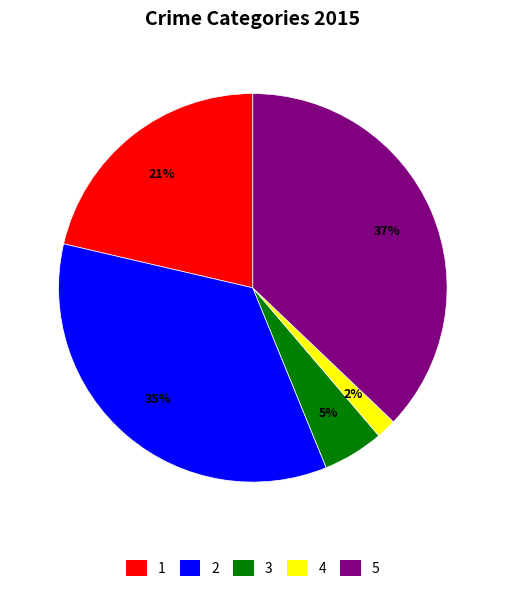

Is the sum of 3 and 1 greater than half?

No